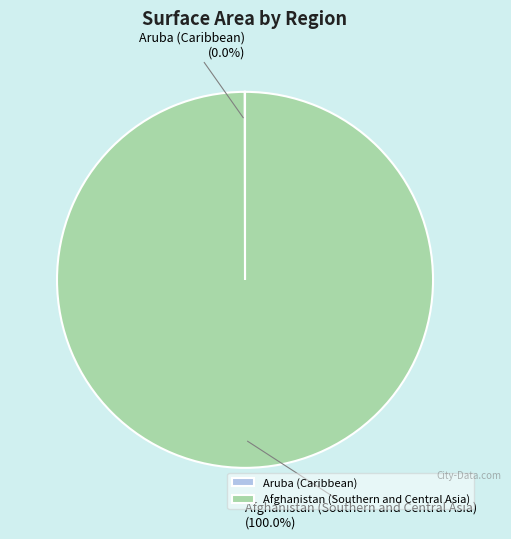

What is the largest slice in the pie chart?

Afghanistan (Southern and Central Asia)